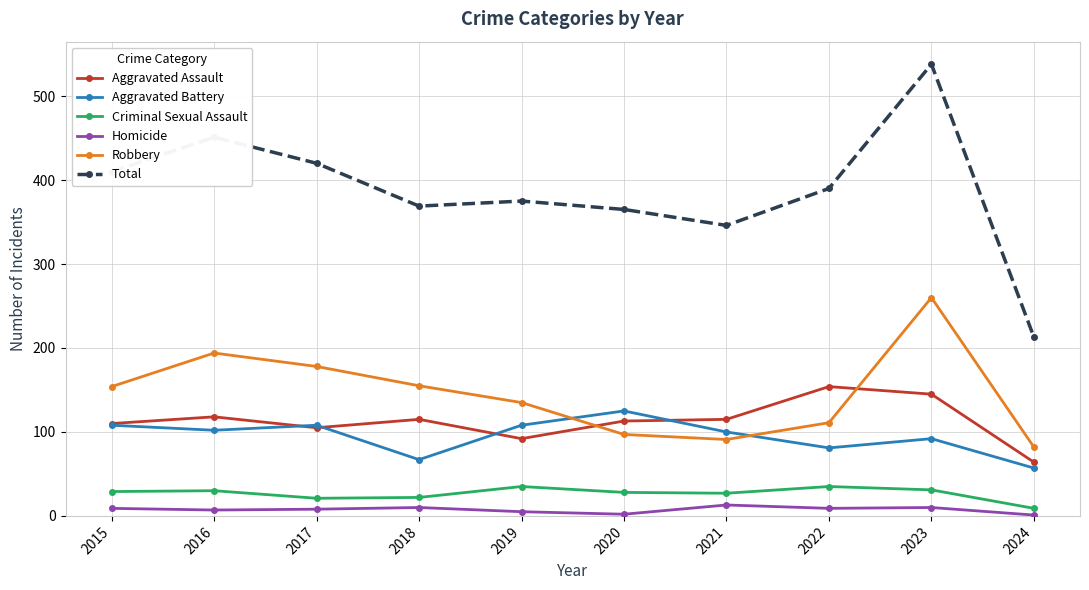

Does the chart display data point markers on the line(s)?

Yes